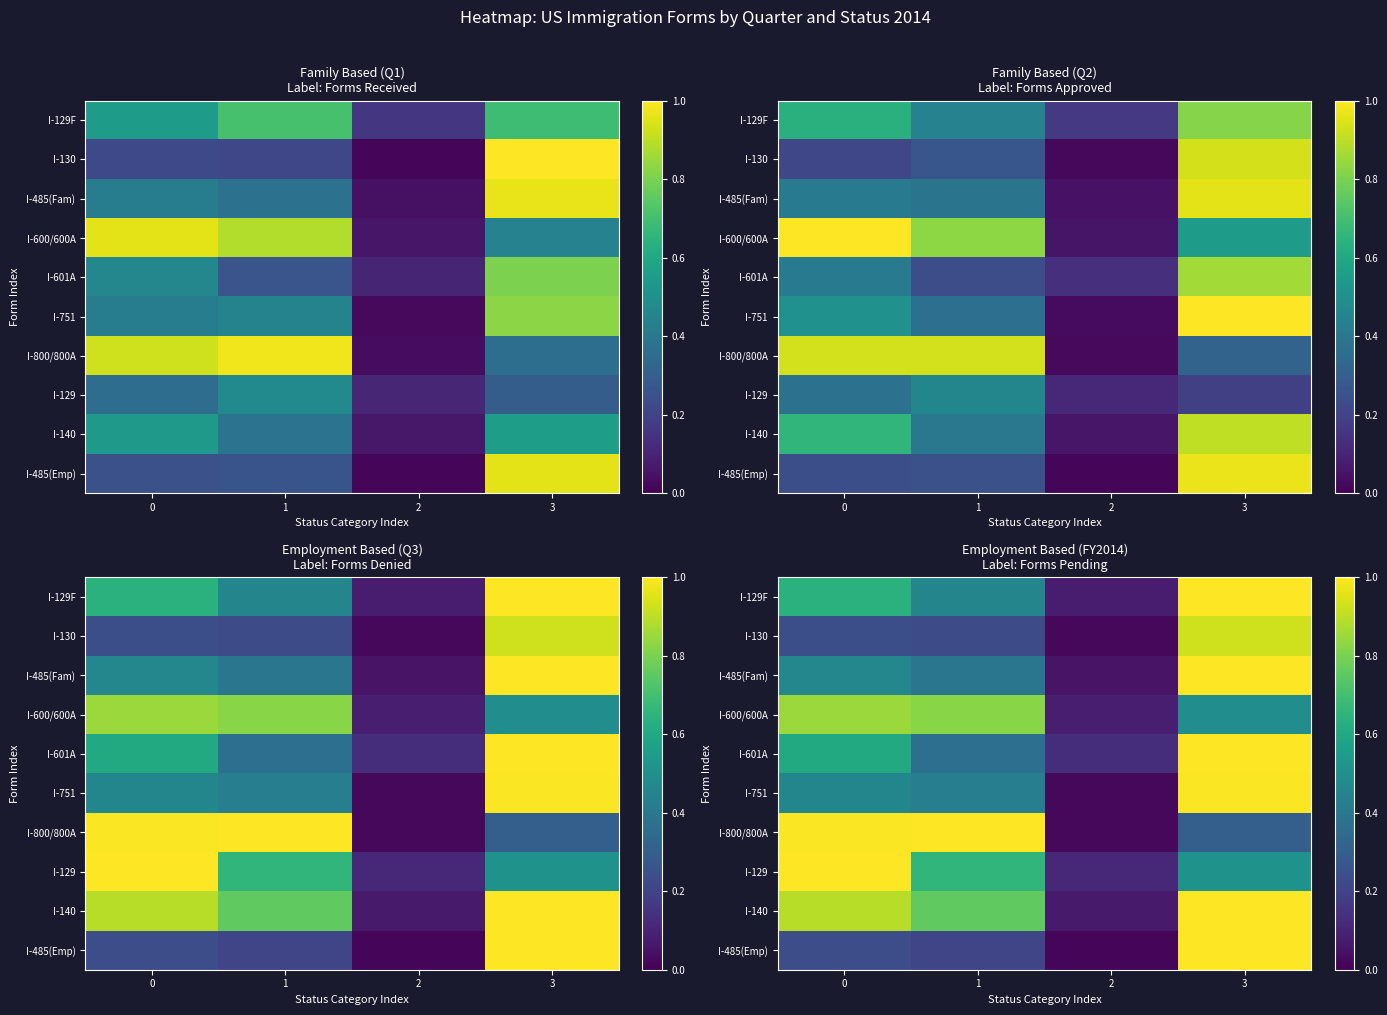

At 3, list the series in order from largest to smallest.

I-129F, I-485(Fam), I-601A, I-140, I-485(Emp), I-751, I-130, I-129, I-600/600A, I-800/800A